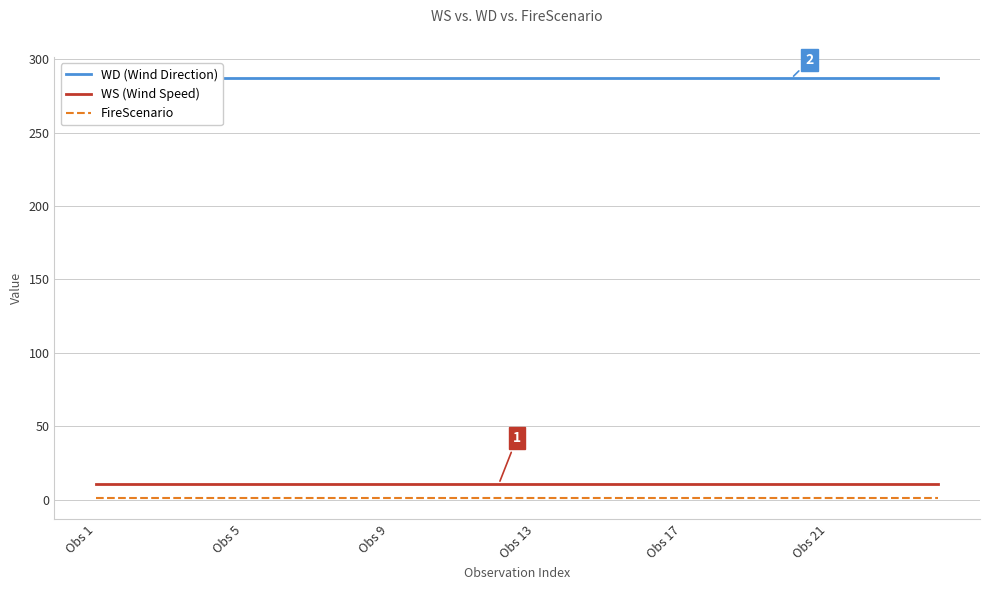

What is the minimum value for FireScenario?

1